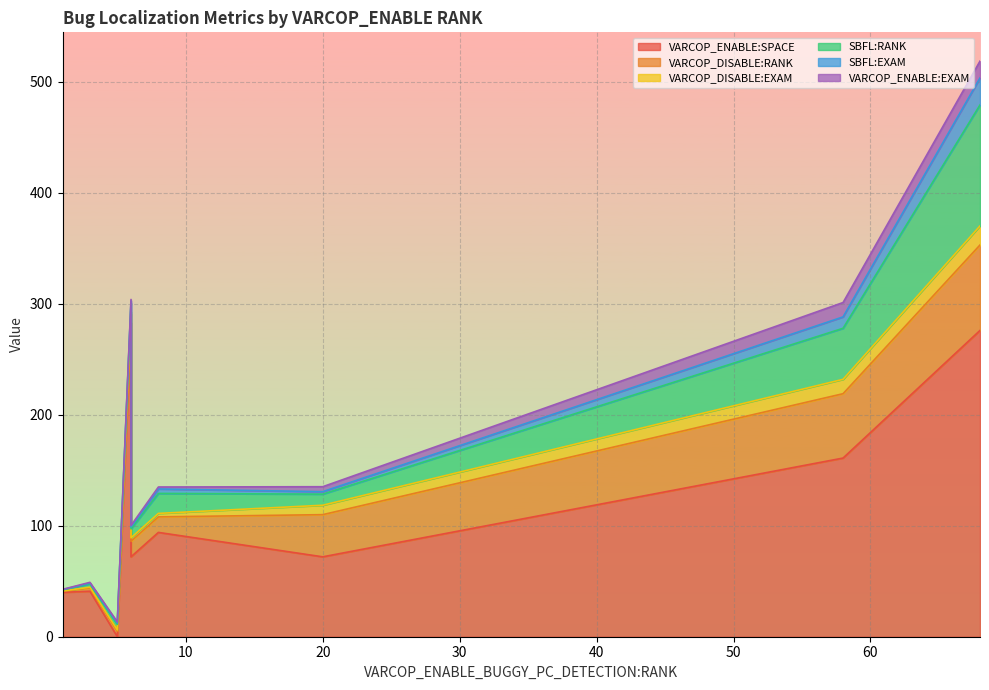

What is the difference between the second highest and second lowest values in the VARCOP_ENABLE:EXAM series?

12.7